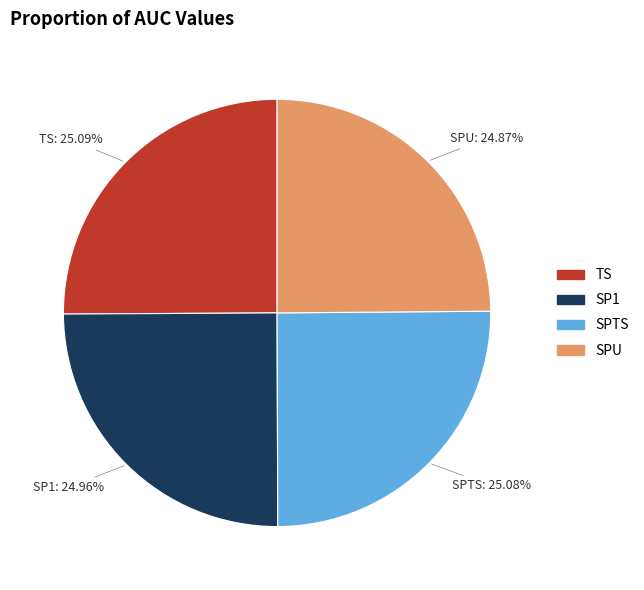

Combined, do TS and SPU account for over 50%?

No